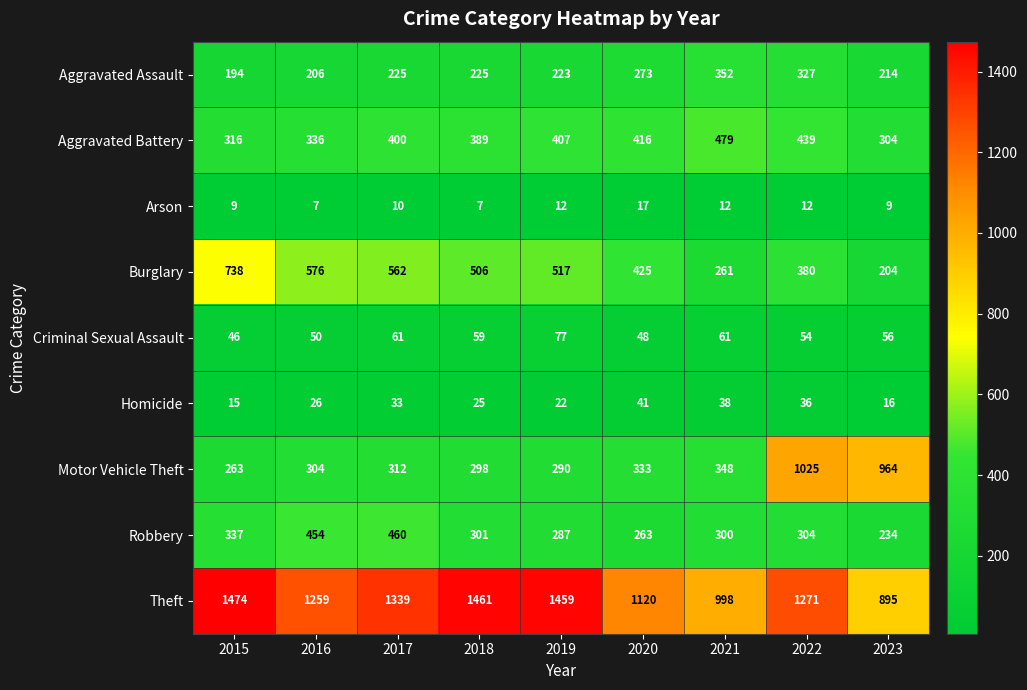

What is the approximate value of Aggravated Battery at 2017?

400